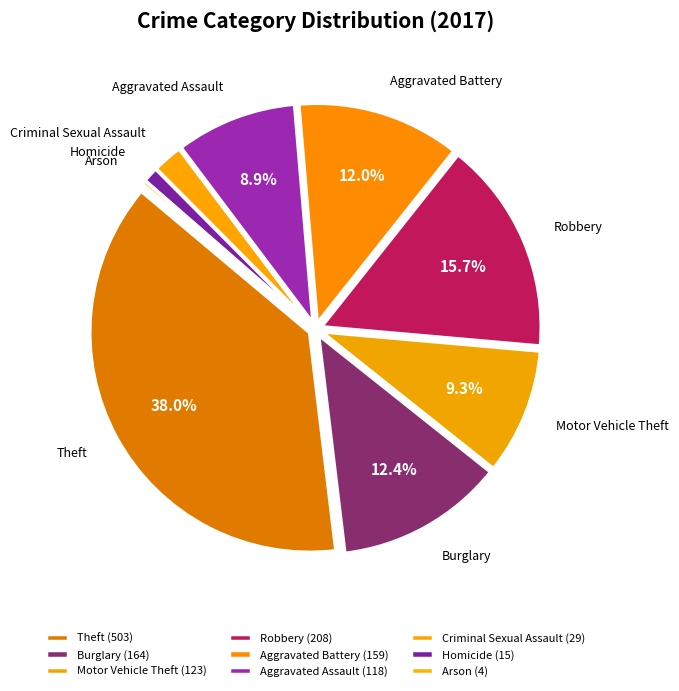

How many slices are in this pie chart?

9